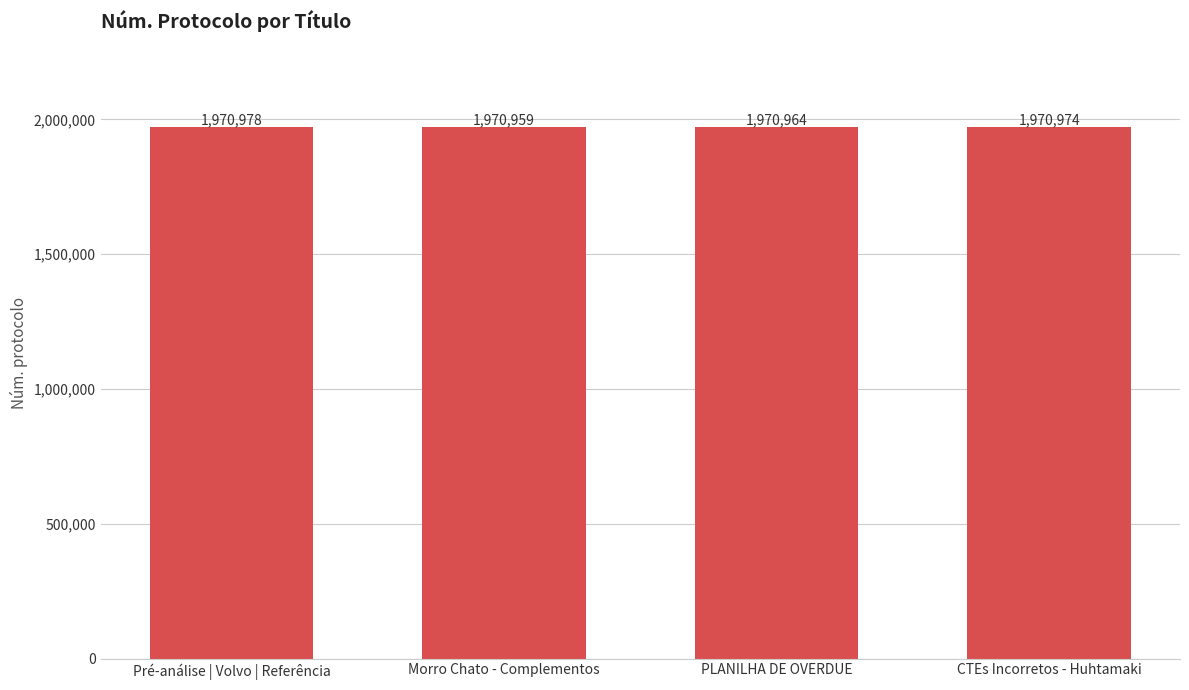

Rank the categories by value from highest to lowest.

Pré-análise | Volvo | Referência, CTEs Incorretos - Huhtamaki, PLANILHA DE OVERDUE, Morro Chato - Complementos